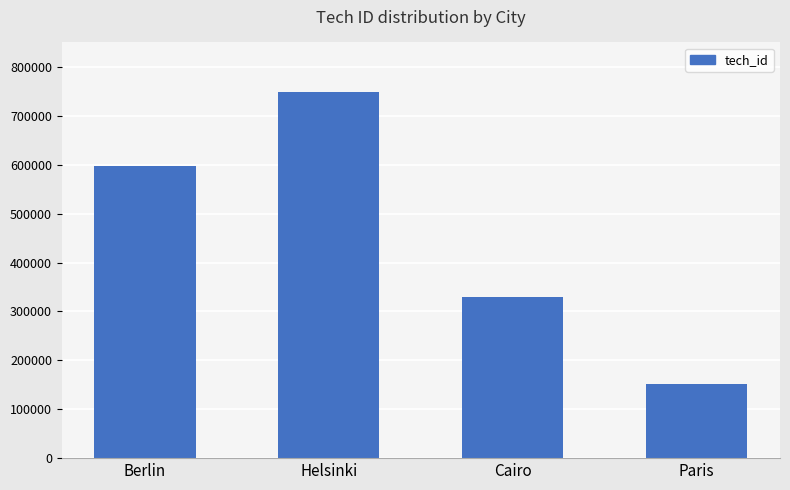

What is the label of the 3rd bar from the right?

Helsinki